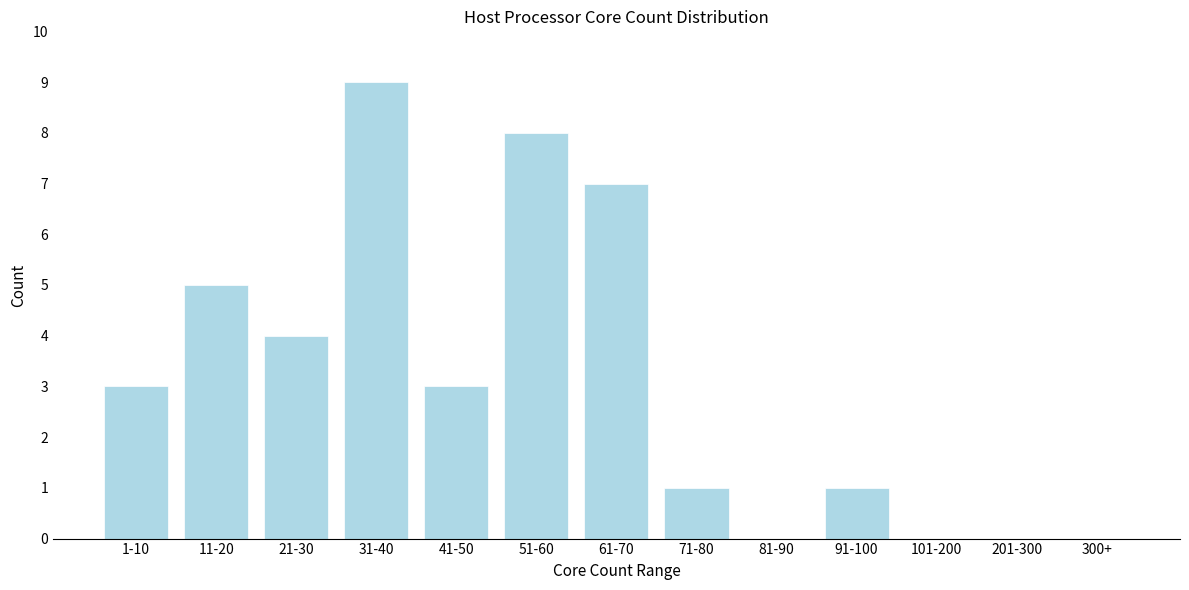

Reading right to left, extract all data points from this chart.

300+=0	201-300=0	101-200=0	91-100=1	81-90=0	71-80=1	61-70=7	51-60=8	41-50=3	31-40=9	21-30=4	11-20=5	1-10=3